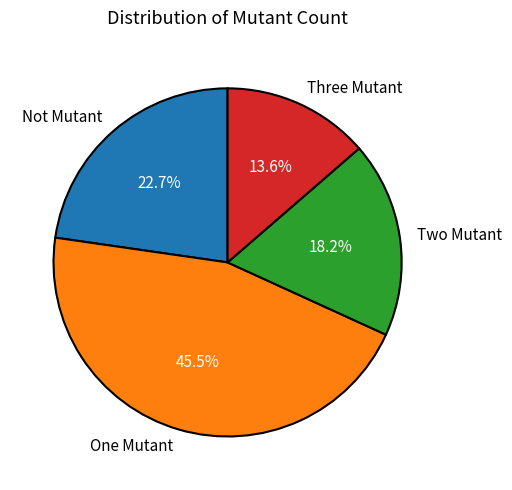

Which slice is the largest?

One Mutant